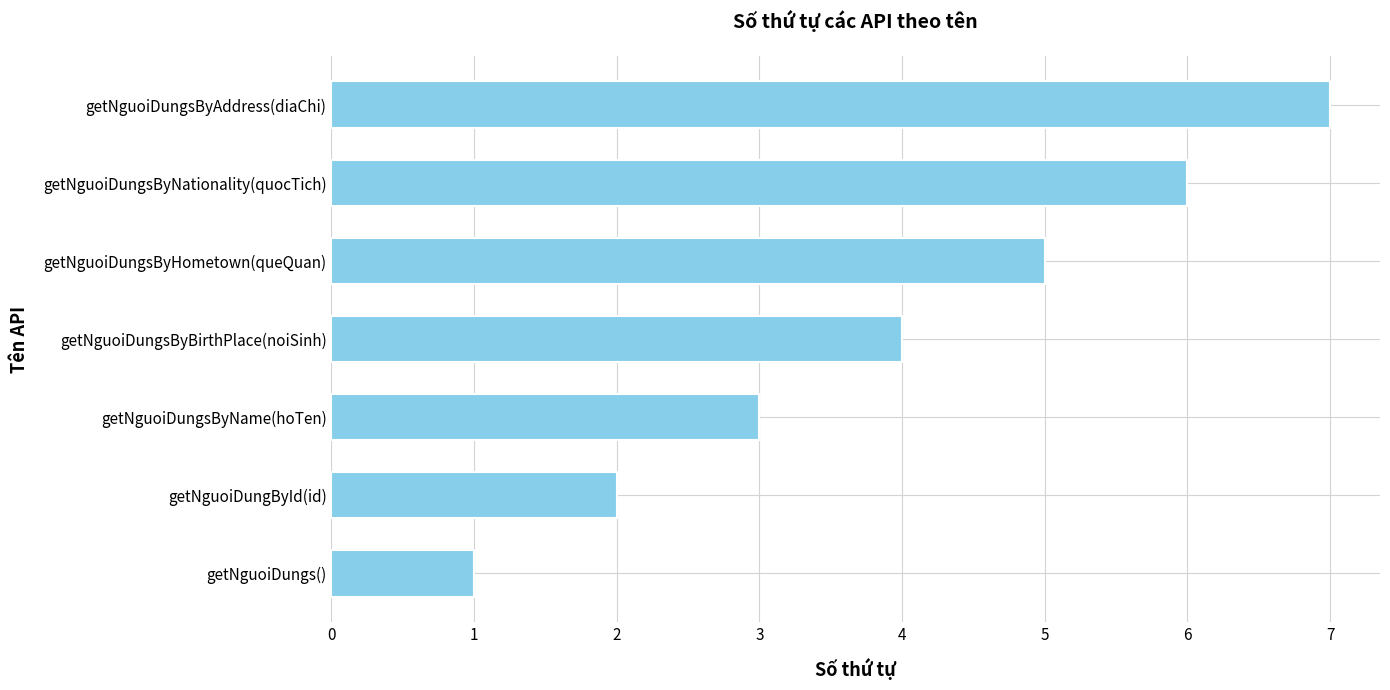

What is the greatest value displayed?

7